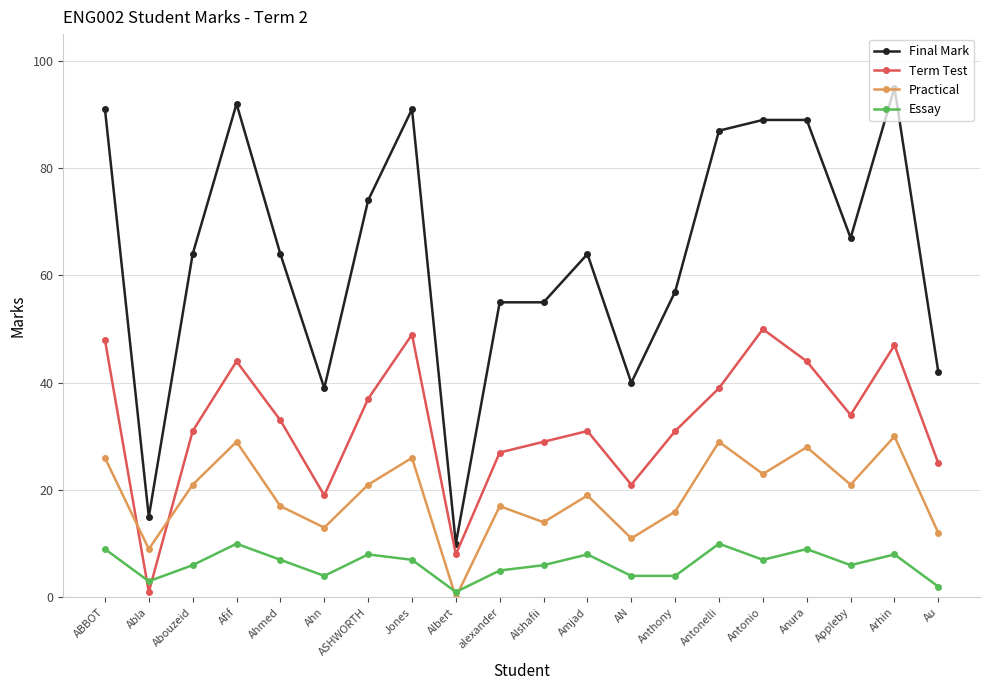

What is the maximum value for Final Mark?

95